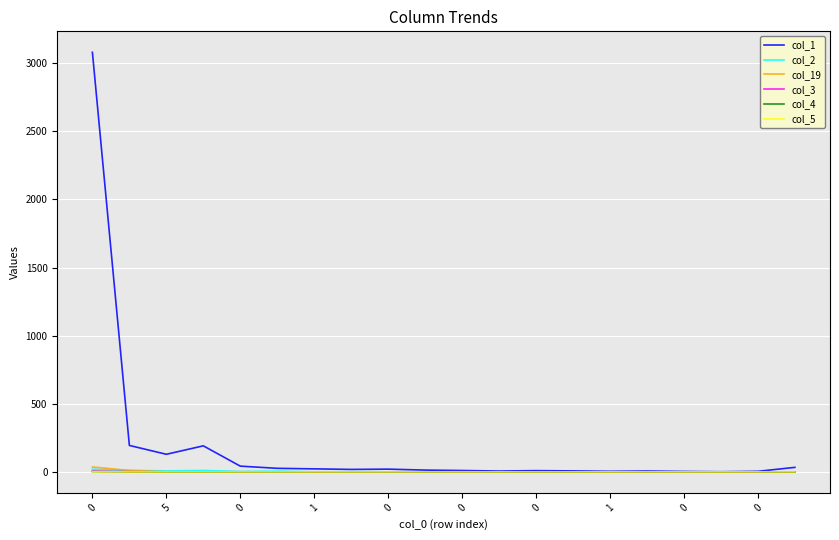

What are all the series names shown in the legend?

col_1, col_2, col_19, col_3, col_4, col_5